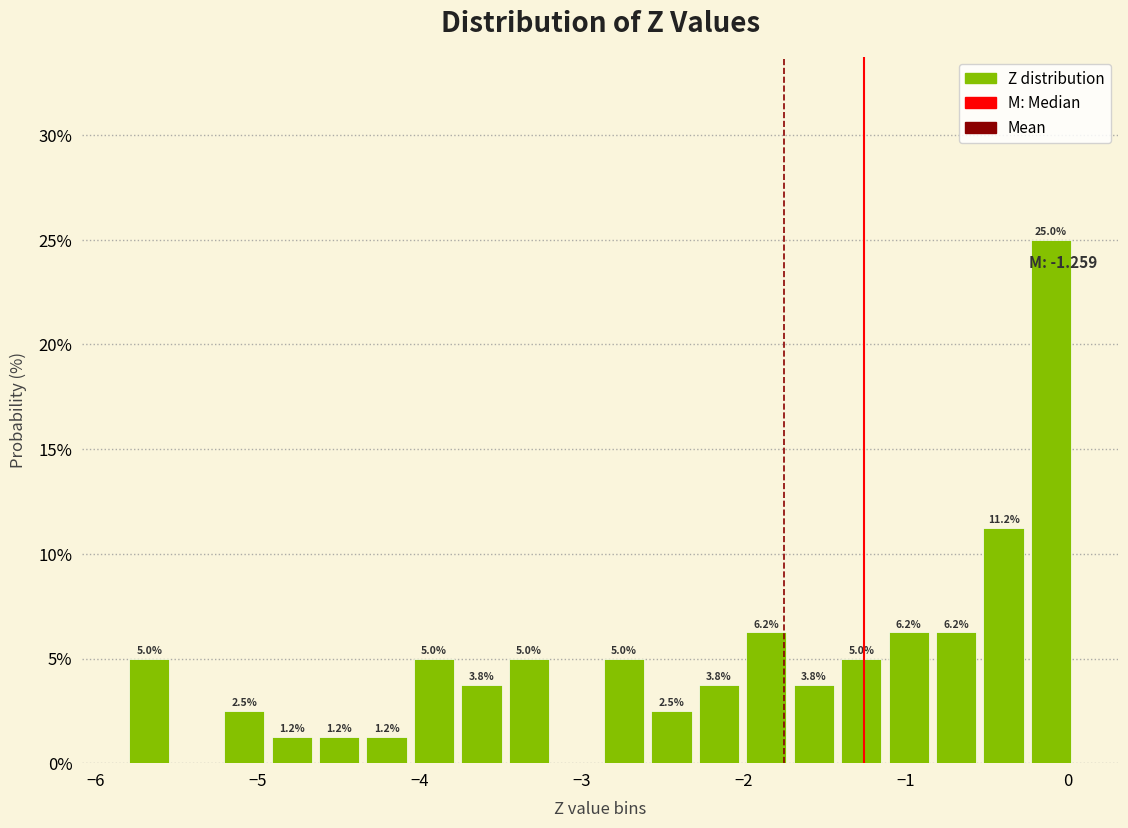

Read against the x-axis, roughly where is the centre of the tallest bar?

-0.1